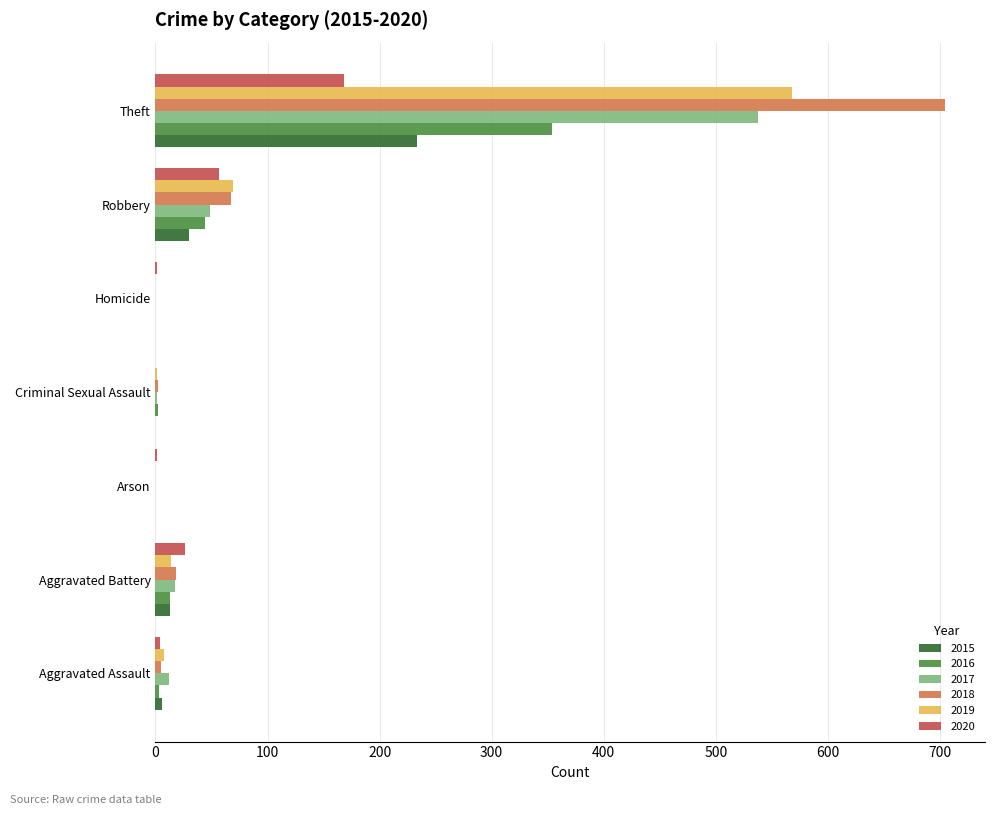

What value does the 2017 series have at Robbery?

49